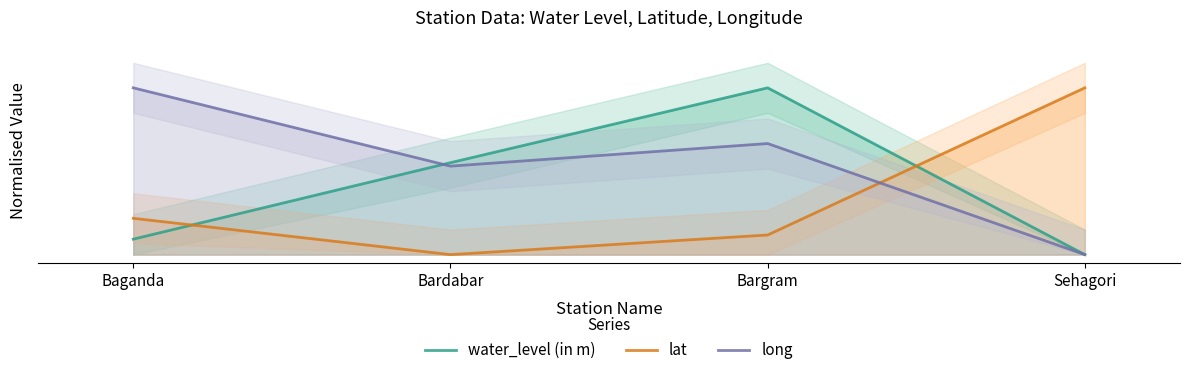

Which has a higher value, Bargram or Sehagori?

Bargram